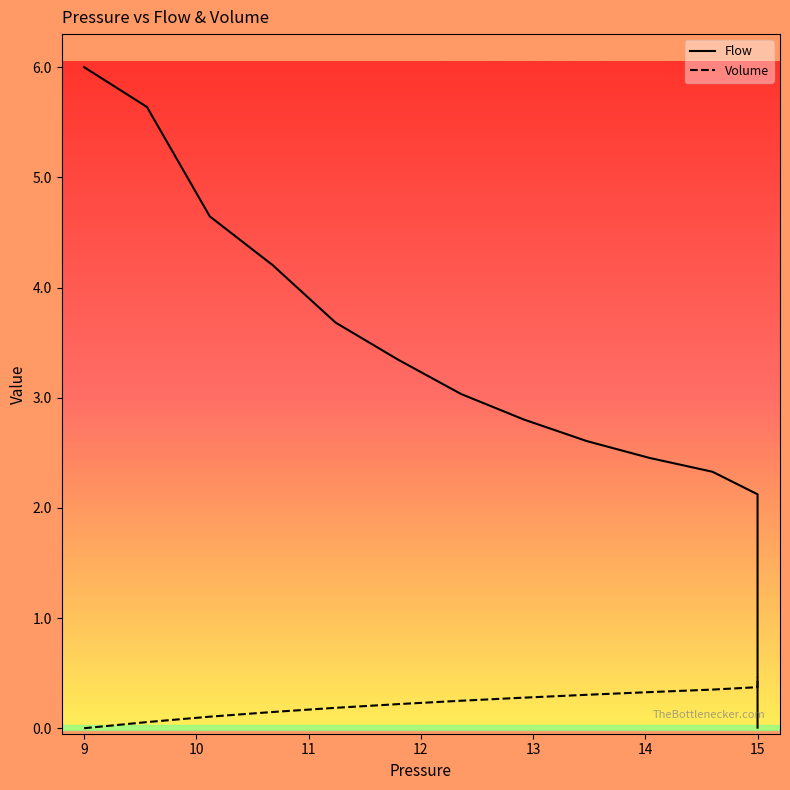

Reading left to right, transcribe all the data shown in this chart.

Flow: 6.0	5.6	4.6	4.2	3.7	3.3	3.0	2.8	2.6	2.5	2.3	2.1	1.7	1.4	1.1	0.9	0.7	0.6	0.5	0.4	0.3	0.2	0.2	0.2	0.1	0.1	0.1	0.1	0.1	0.0	0.0	0.0	0.0	0.0	0.0	0.0	0.0	0.0	0.0	0.0
Volume: 0.0	0.1	0.1	0.1	0.2	0.2	0.2	0.3	0.3	0.3	0.4	0.4	0.4	0.4	0.4	0.4	0.4	0.4	0.4	0.5	0.5	0.5	0.5	0.5	0.5	0.5	0.5	0.5	0.5	0.5	0.5	0.5	0.5	0.5	0.5	0.5	0.5	0.5	0.5	0.5